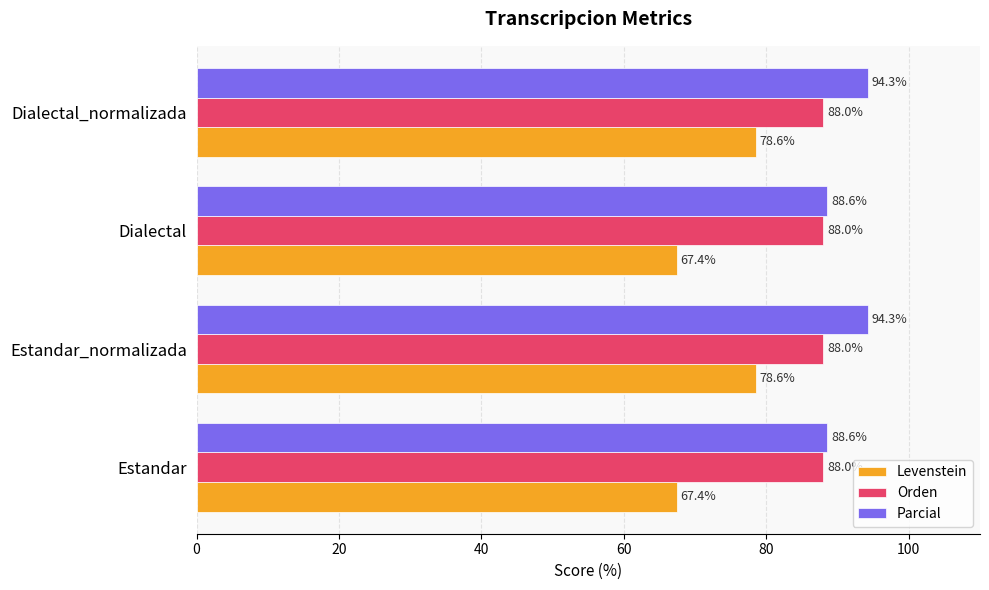

Between Dialectal and Dialectal_normalizada, which series saw the biggest shift?

Levenstein